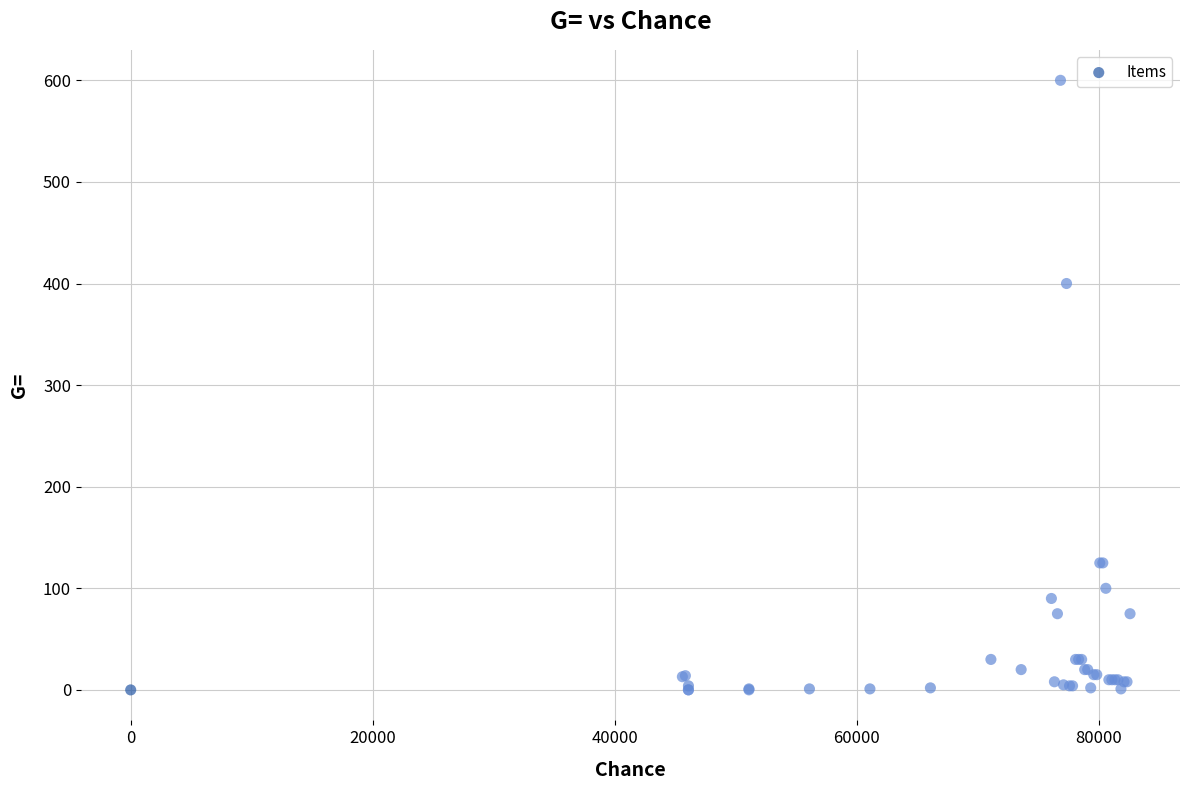

What Y value in the scatter plot is closest to 300?

400.0